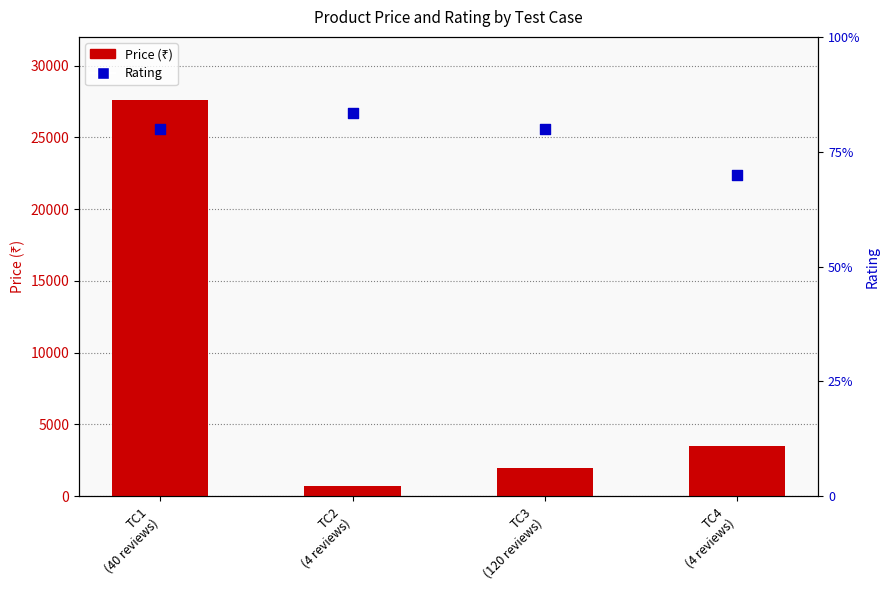

Which series contains the highest Y value?

Price (₹)